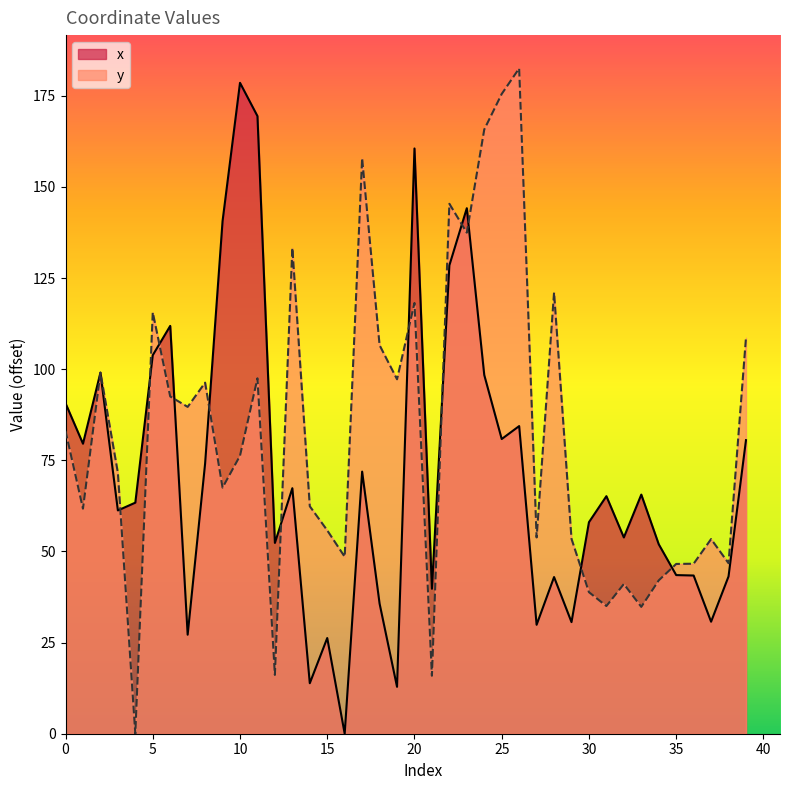

Where is y nearest to the value 91?

7